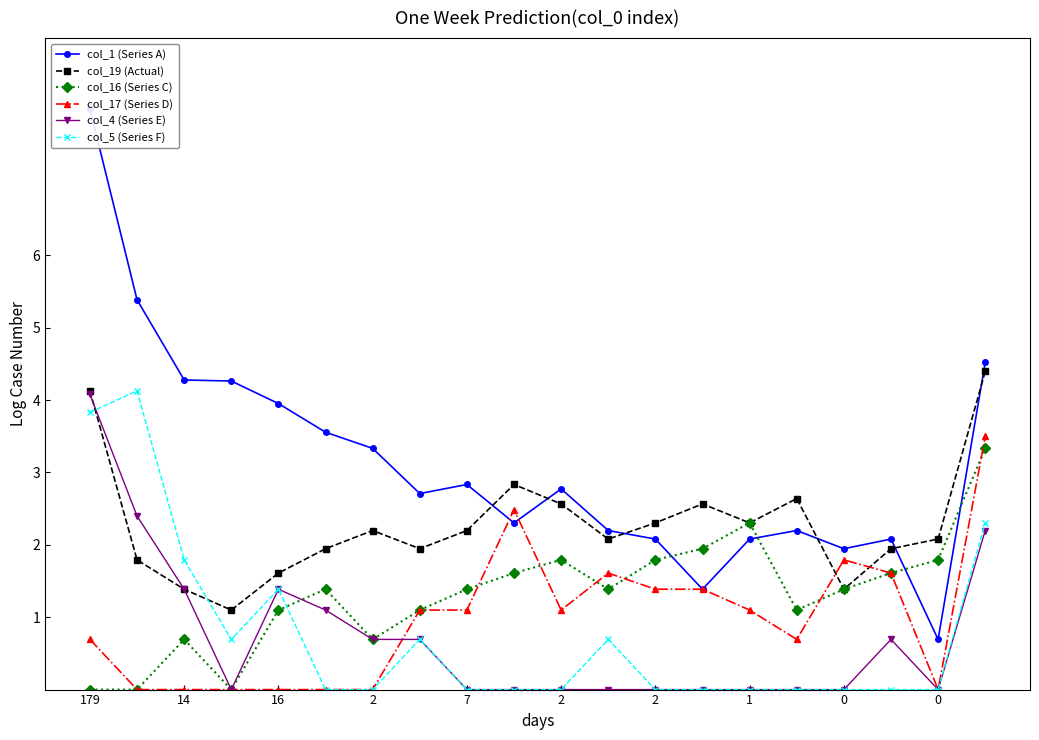

How many values in the col_4 (Series E) series exceed 0?

9